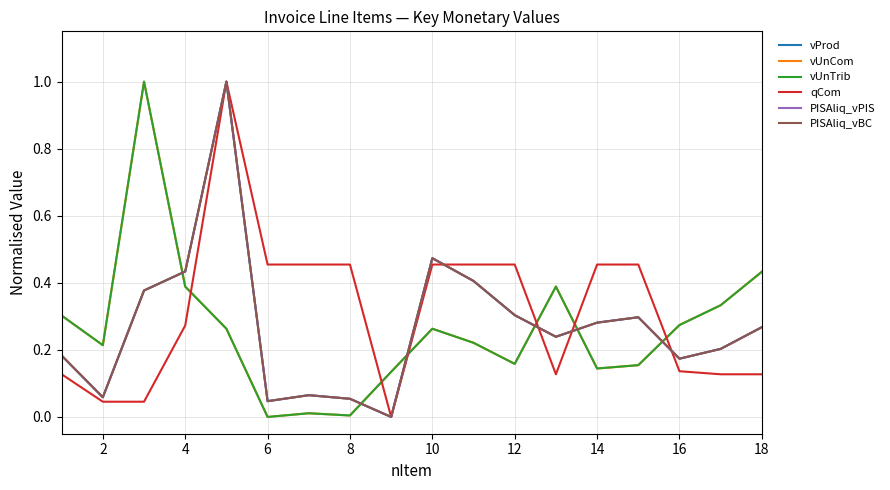

Does the chart display data point markers on the line(s)?

No